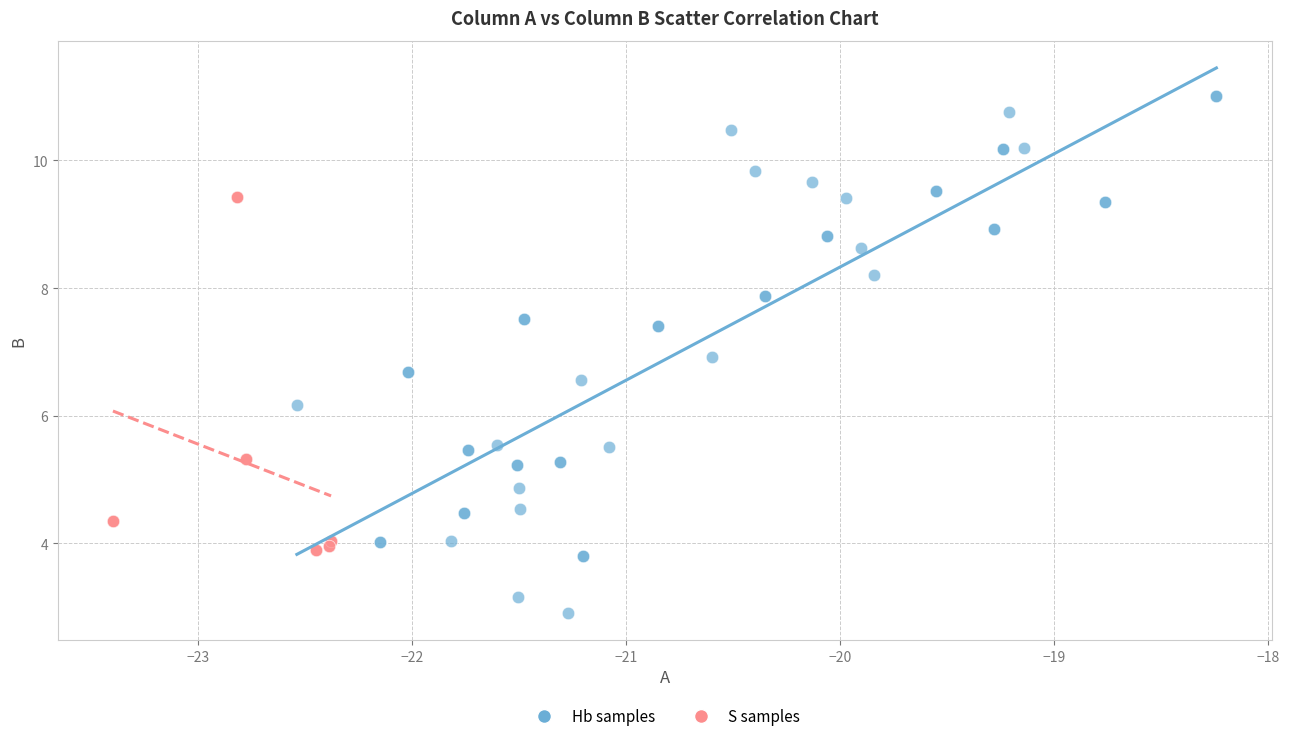

Which series reaches the maximum Y coordinate?

Hb samples